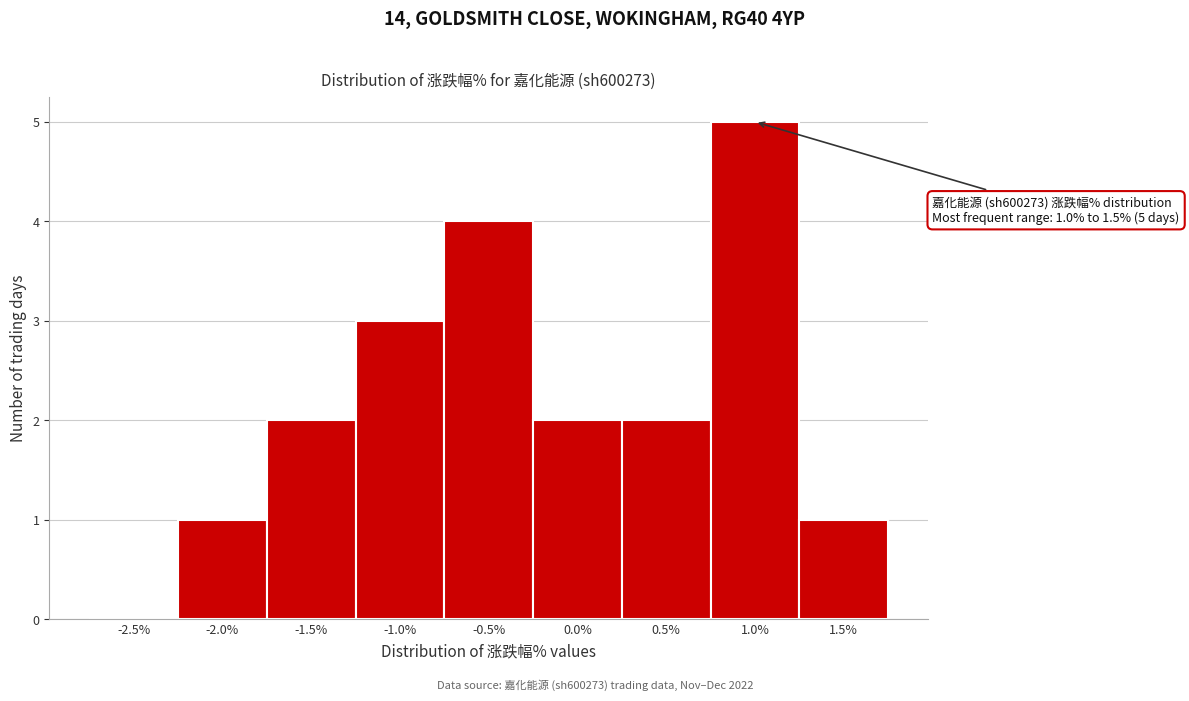

Reading right to left, what are all the values shown in this chart?

1.5%=1	1.0%=5	0.5%=2	0.0%=2	-0.5%=4	-1.0%=3	-1.5%=2	-2.0%=1	-2.5%=0